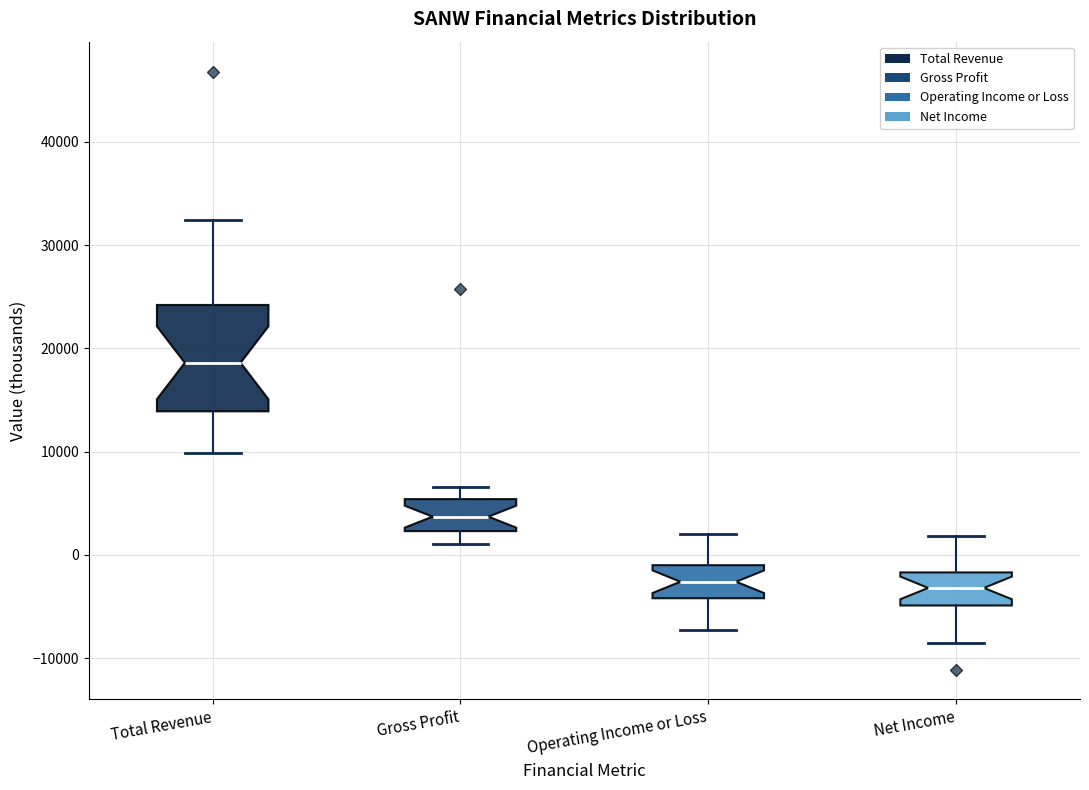

Comparing the boxes themselves (not the whiskers), which one is the tallest?

Total Revenue